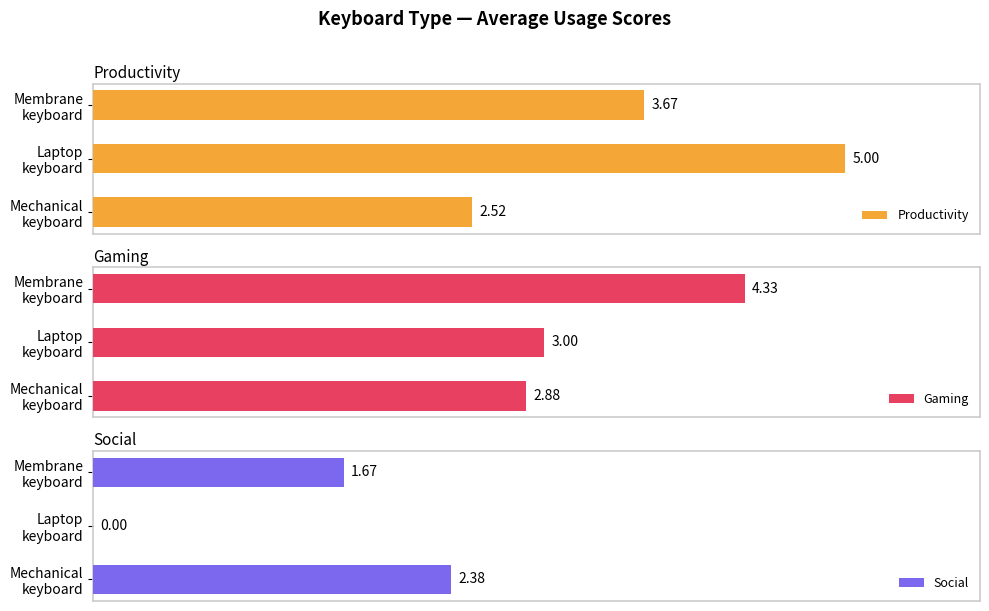

How many bars are there in each group?

3